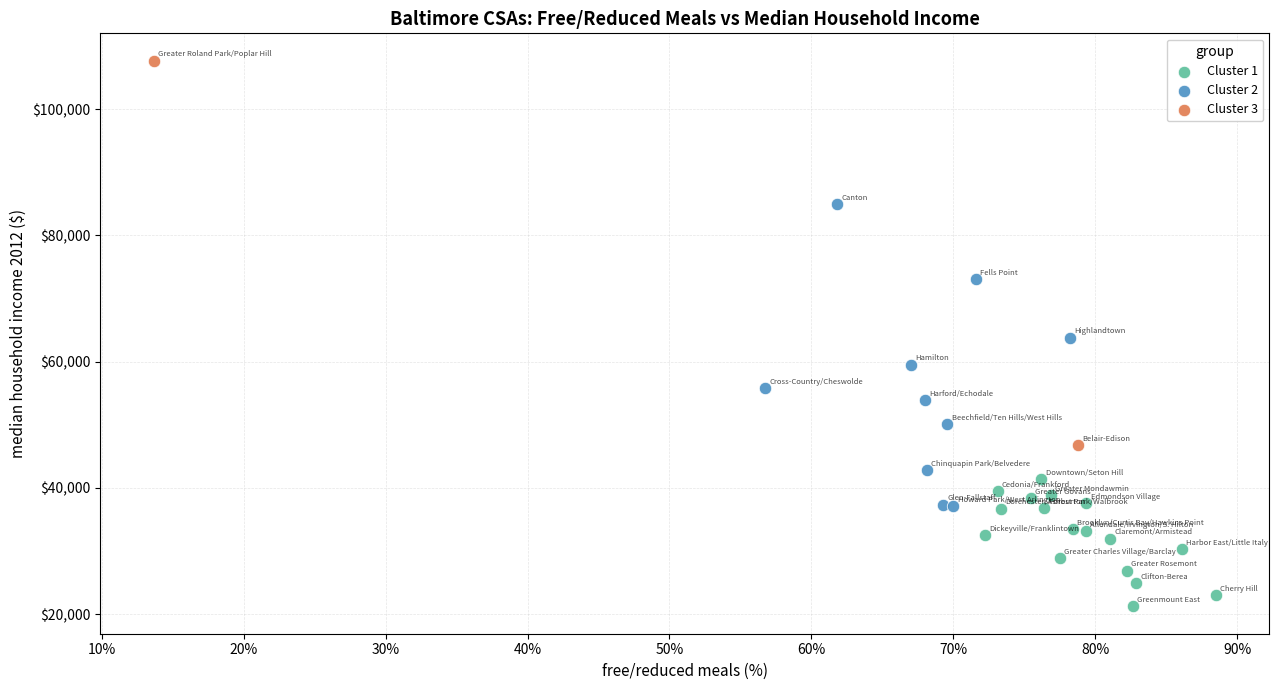

What are all the series names shown in the legend?

Cluster 1, Cluster 2, Cluster 3